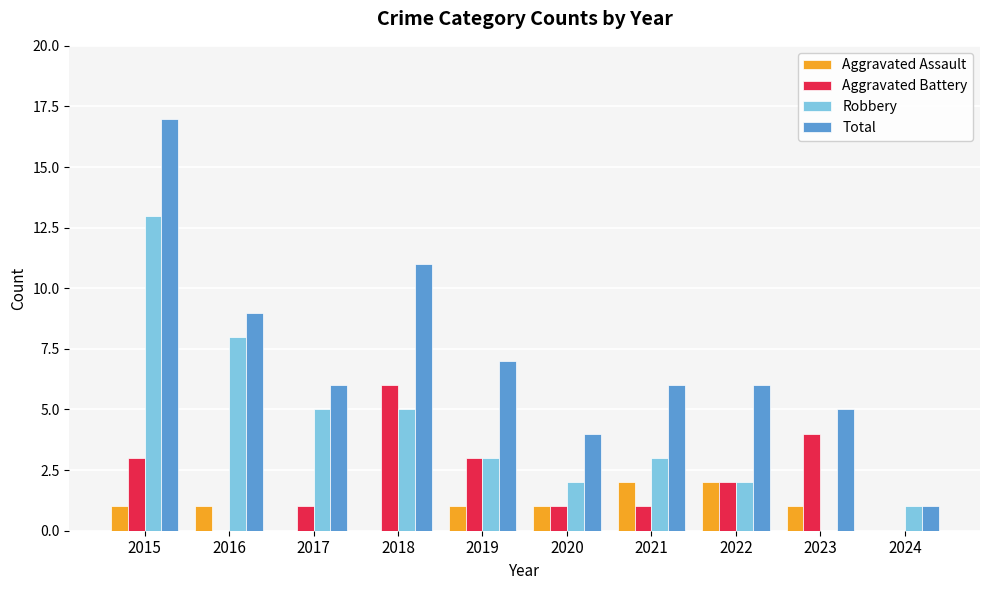

Which series changed the most between 2020 and 2024?

Total